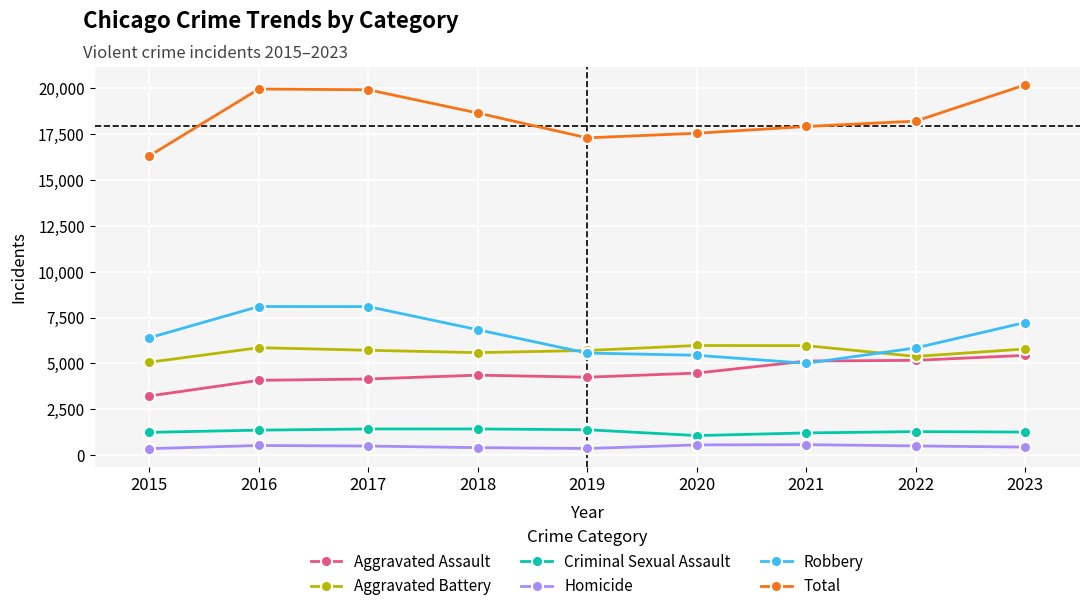

What is the minimum value for Homicide?

361